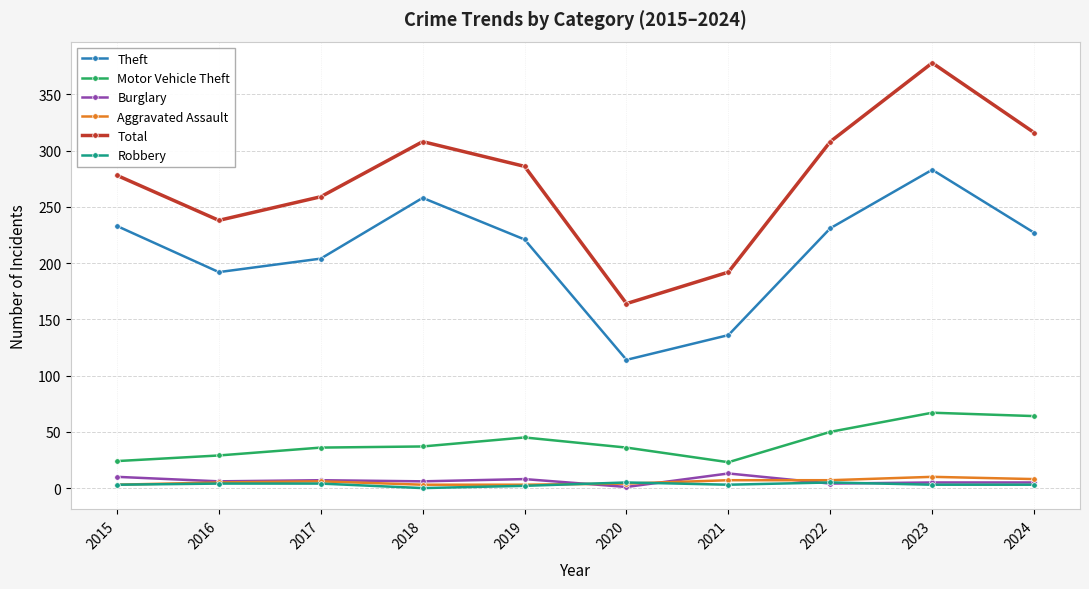

True or false: Total has more than 1 points higher than both neighbors.

True